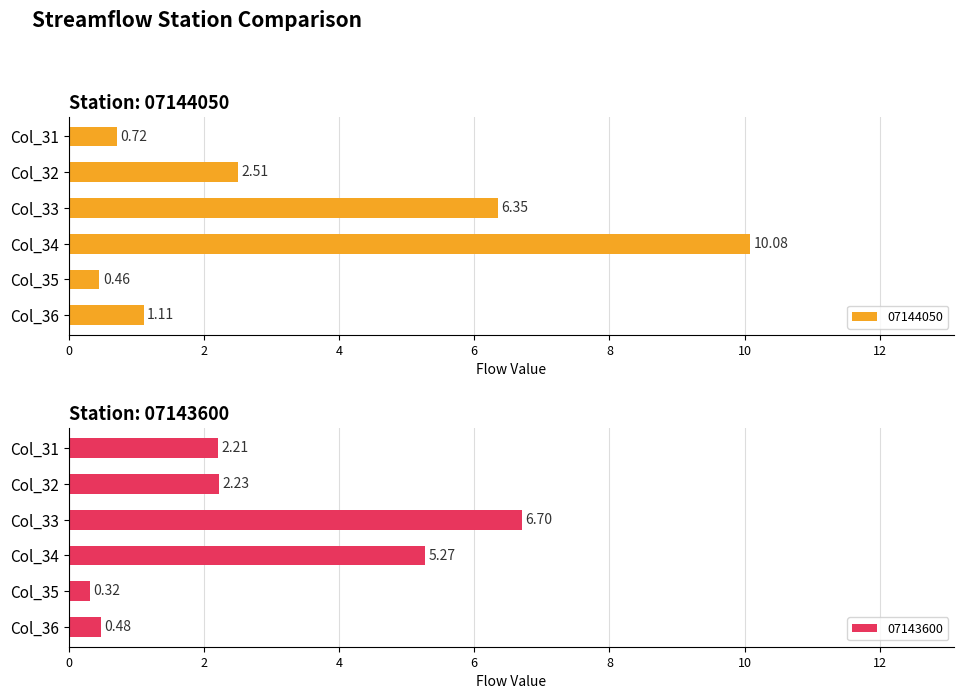

What is the difference between the maximum and minimum values in the 07144050 series?

9.6